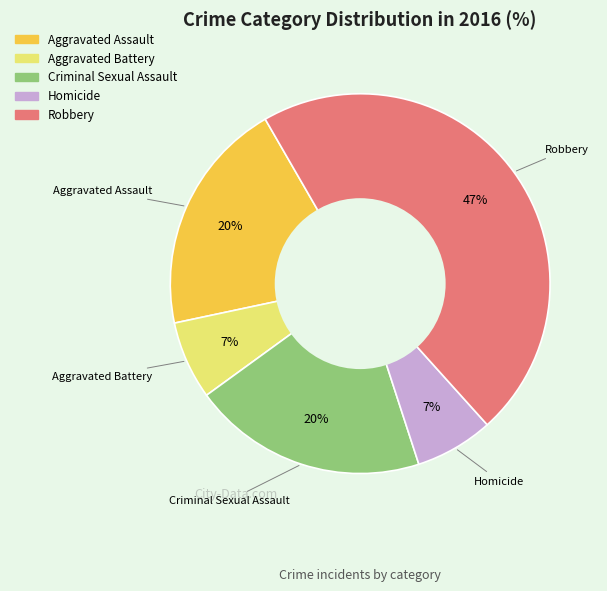

Is there any slice that represents more than half of the pie?

No